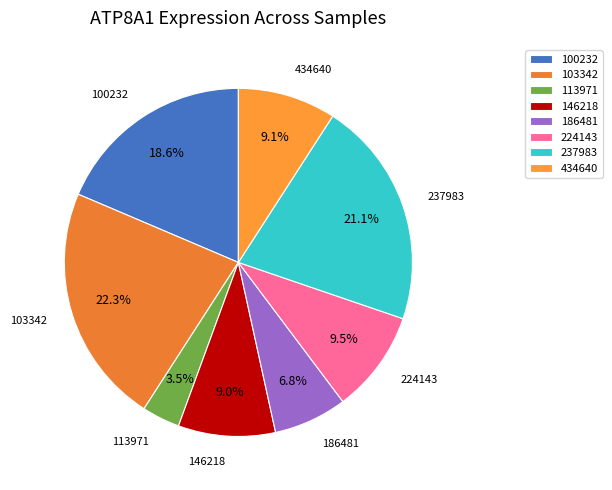

Approximately how many times larger is the value at 146218 compared to 186481?

1.3